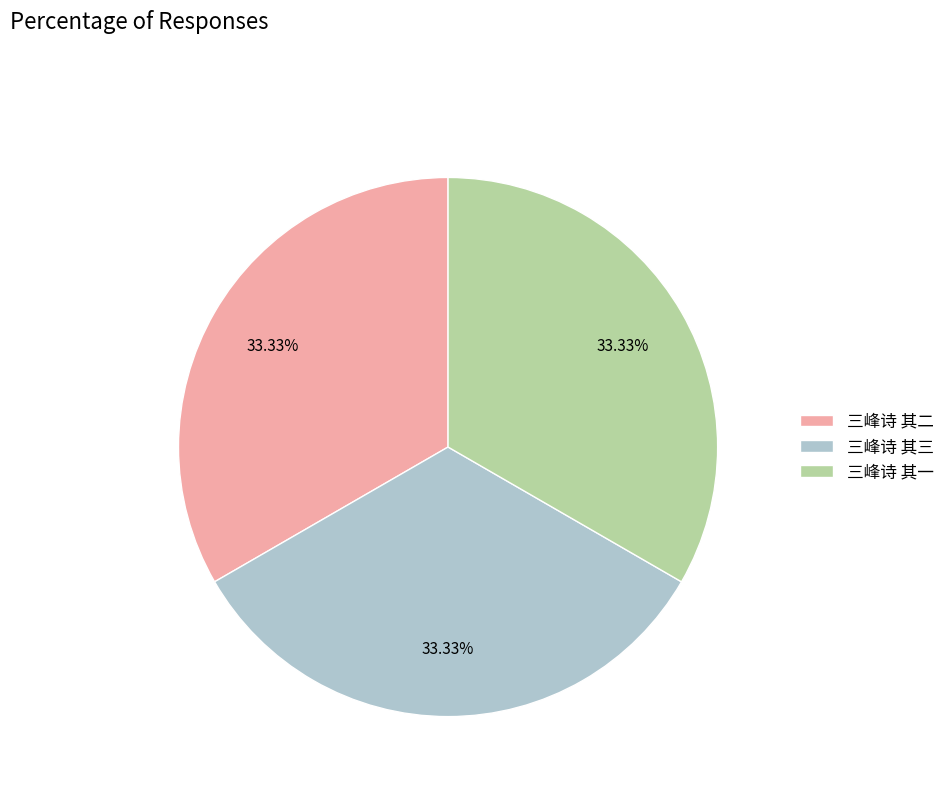

Is there a majority slice in this chart?

No